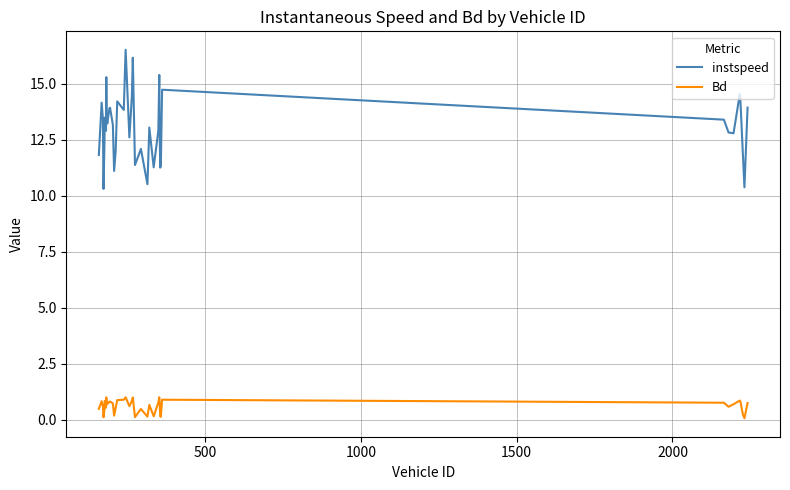

What is the difference between the maximum and minimum values in the Bd series?

0.9